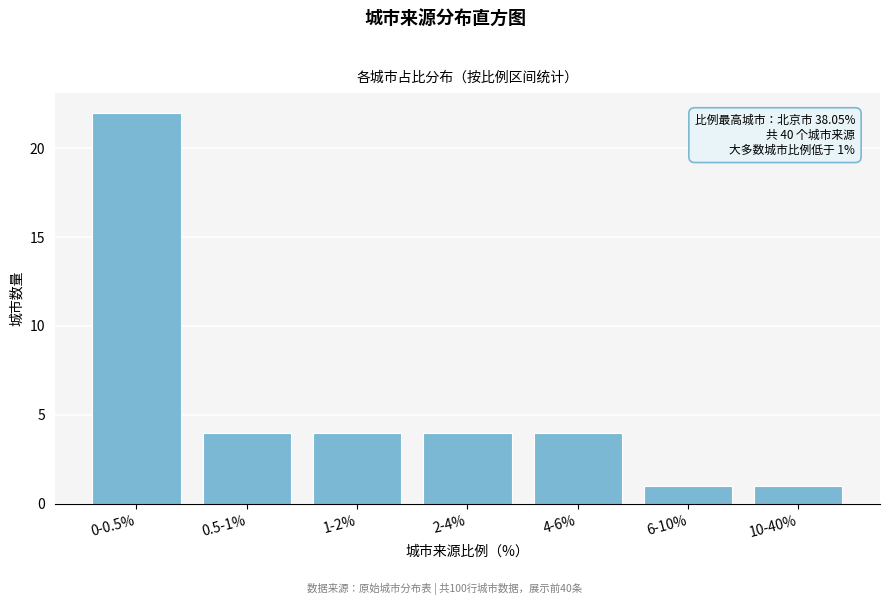

Reading right to left, transcribe all the data shown in this chart.

10-40%=1	6-10%=1	4-6%=4	2-4%=4	1-2%=4	0.5-1%=4	0-0.5%=22